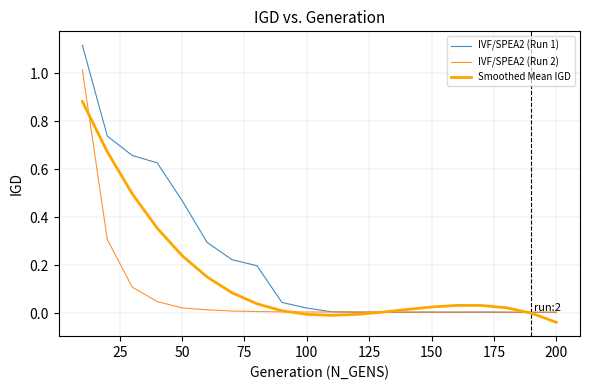

Which series has the largest range (max minus min)?

IVF/SPEA2 (Run 1)